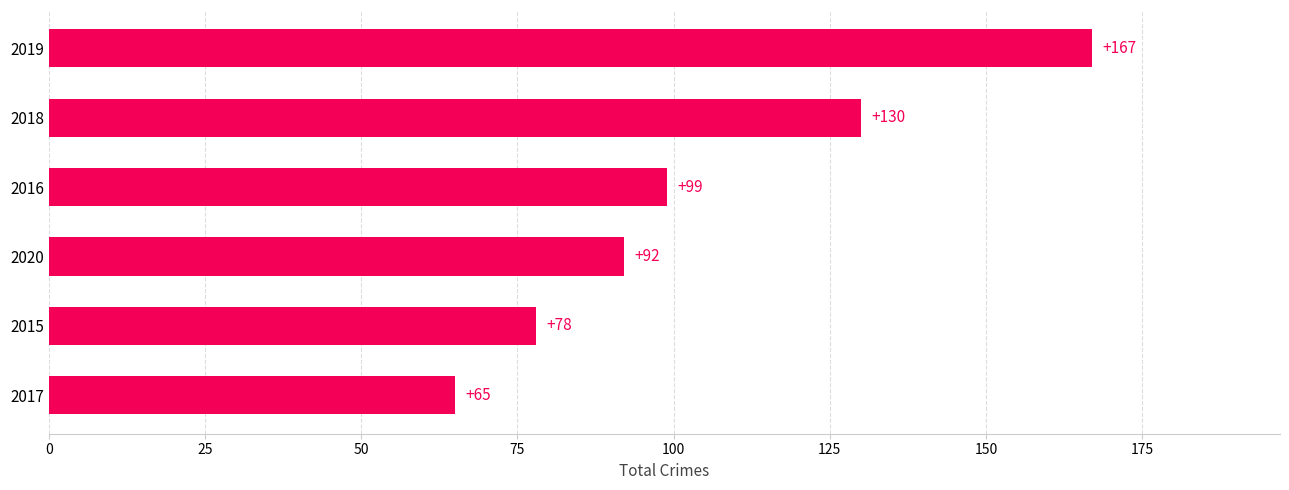

How many categories are shown in the chart?

6